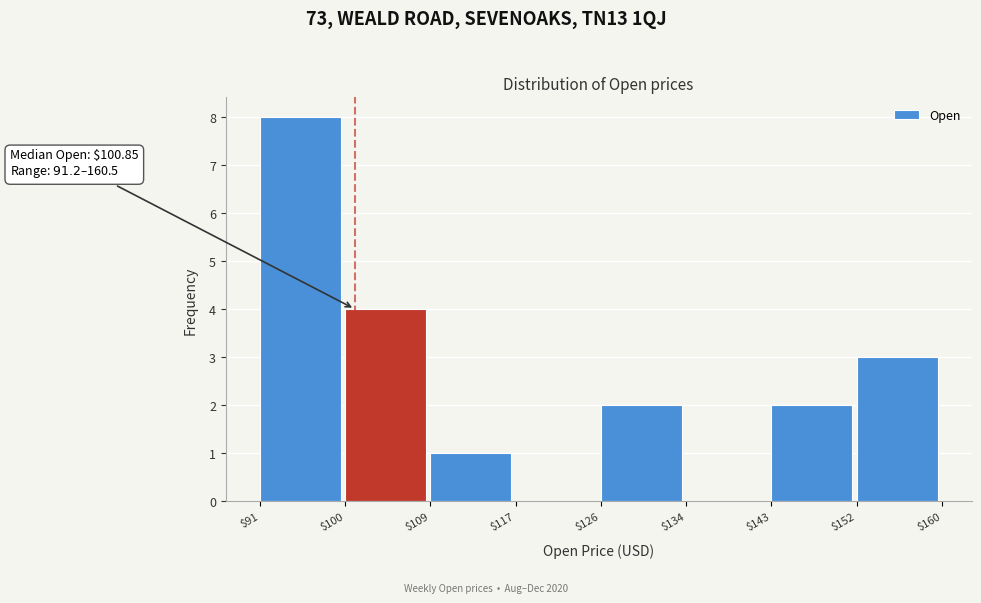

Over which range of the x-axis is the bar tallest?

$91 to $100